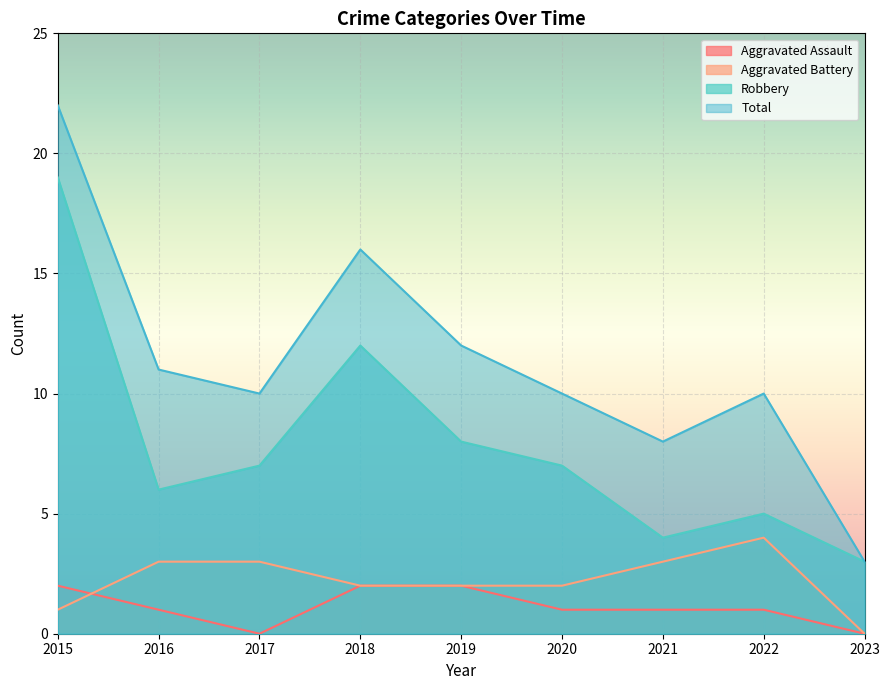

At how many categories does at least one series exceed 13?

2